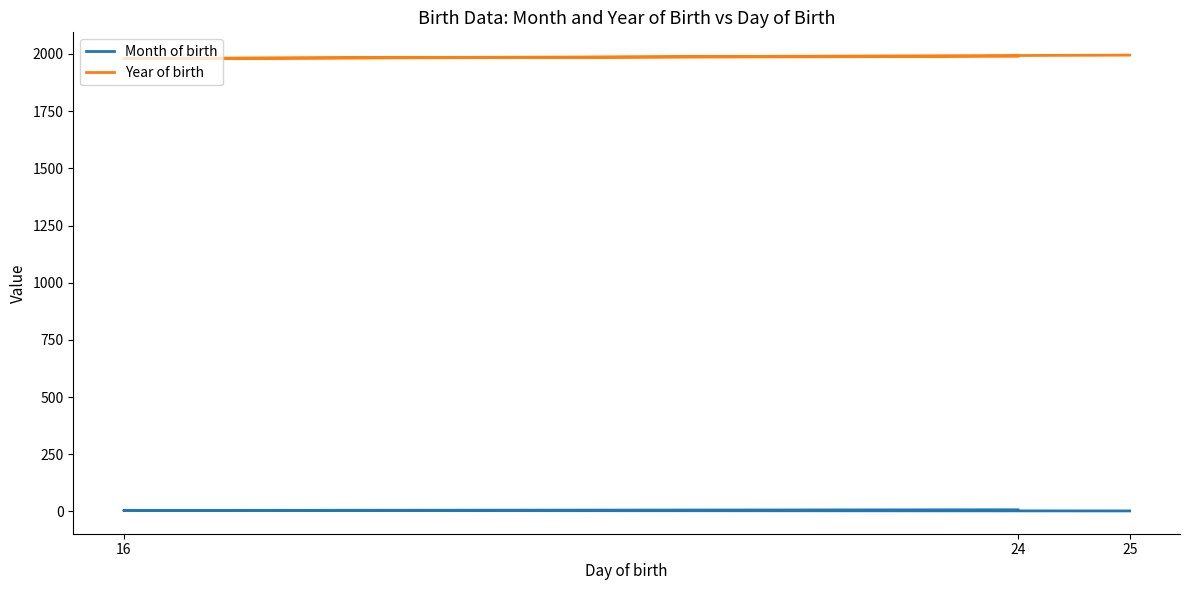

The value of Year of birth at 16 is 3260. True or false?

False